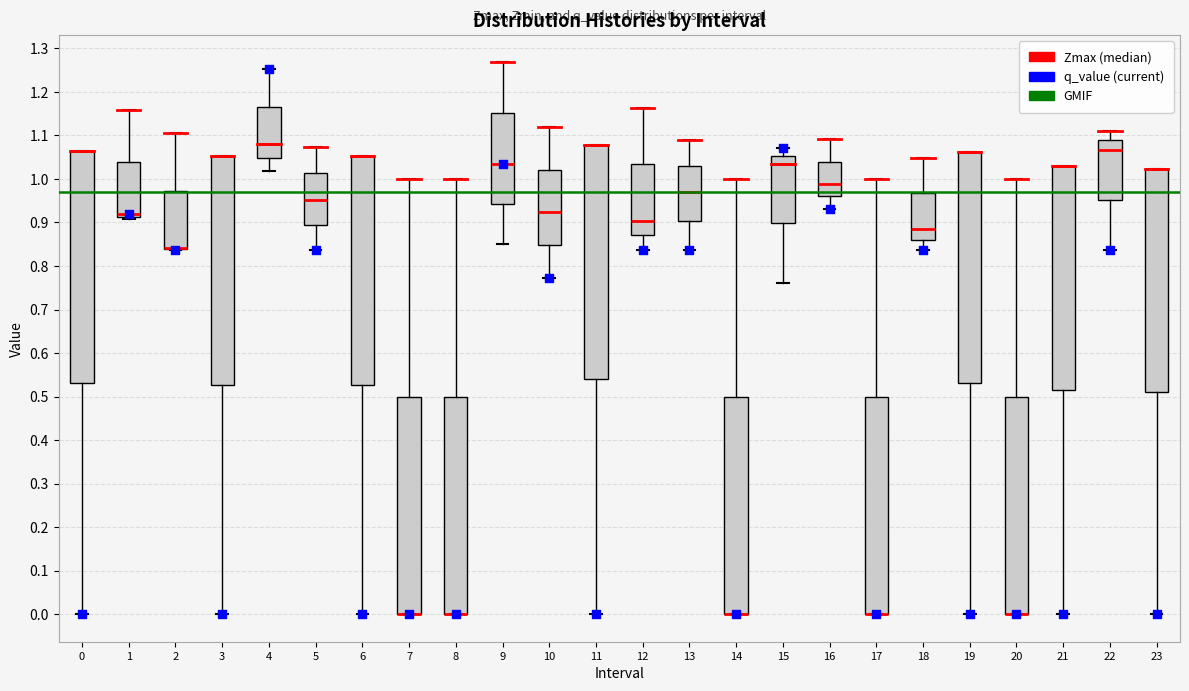

Reading left to right, read every box against the y-axis: the position of its median line, the range the box covers, and the ends of its whiskers. The values are not printed on the chart, so give them approximately, as read against the axis.

0: median 1.06 (drawn on the box's upper edge), box 0.53 to 1.06, whiskers 0.00 to 1.06
1: median 0.92, box 0.91 to 1.04, whiskers 0.91 (just below the box's lower edge) to 1.16
2: median 0.84 (drawn on the box's lower edge), box 0.84 to 0.97, whiskers 0.84 to 1.11
3: median 1.05 (drawn on the box's upper edge), box 0.53 to 1.05, whiskers 0.00 to 1.05
4: median 1.08, box 1.05 to 1.17, whiskers 1.02 to 1.25
5: median 0.95, box 0.89 to 1.01, whiskers 0.84 to 1.07
6: median 1.05 (drawn on the box's upper edge), box 0.53 to 1.05, whiskers 0.00 to 1.05
7: median 0.00 (drawn on the box's lower edge), box 0.00 to 0.50, whiskers 0.00 to 1.00
8: median 0.00 (drawn on the box's lower edge), box 0.00 to 0.50, whiskers 0.00 to 1.00
9: median 1.03, box 0.94 to 1.15, whiskers 0.85 to 1.27
10: median 0.92, box 0.85 to 1.02, whiskers 0.77 to 1.12
11: median 1.08 (drawn on the box's upper edge), box 0.54 to 1.08, whiskers 0.00 to 1.08
12: median 0.90, box 0.87 to 1.03, whiskers 0.84 to 1.16
13: median 0.97, box 0.90 to 1.03, whiskers 0.84 to 1.09
14: median 0.00 (drawn on the box's lower edge), box 0.00 to 0.50, whiskers 0.00 to 1.00
15: median 1.04, box 0.90 to 1.05, whiskers 0.76 to 1.07
16: median 0.99, box 0.96 to 1.04, whiskers 0.93 to 1.09
17: median 0.00 (drawn on the box's lower edge), box 0.00 to 0.50, whiskers 0.00 to 1.00
18: median 0.88, box 0.86 to 0.97, whiskers 0.84 to 1.05
19: median 1.06 (drawn on the box's upper edge), box 0.53 to 1.06, whiskers 0.00 to 1.06
20: median 0.00 (drawn on the box's lower edge), box 0.00 to 0.50, whiskers 0.00 to 1.00
21: median 1.03 (drawn on the box's upper edge), box 0.52 to 1.03, whiskers 0.00 to 1.03
22: median 1.07, box 0.95 to 1.09, whiskers 0.84 to 1.11
23: median 1.02 (drawn on the box's upper edge), box 0.51 to 1.02, whiskers 0.00 to 1.02